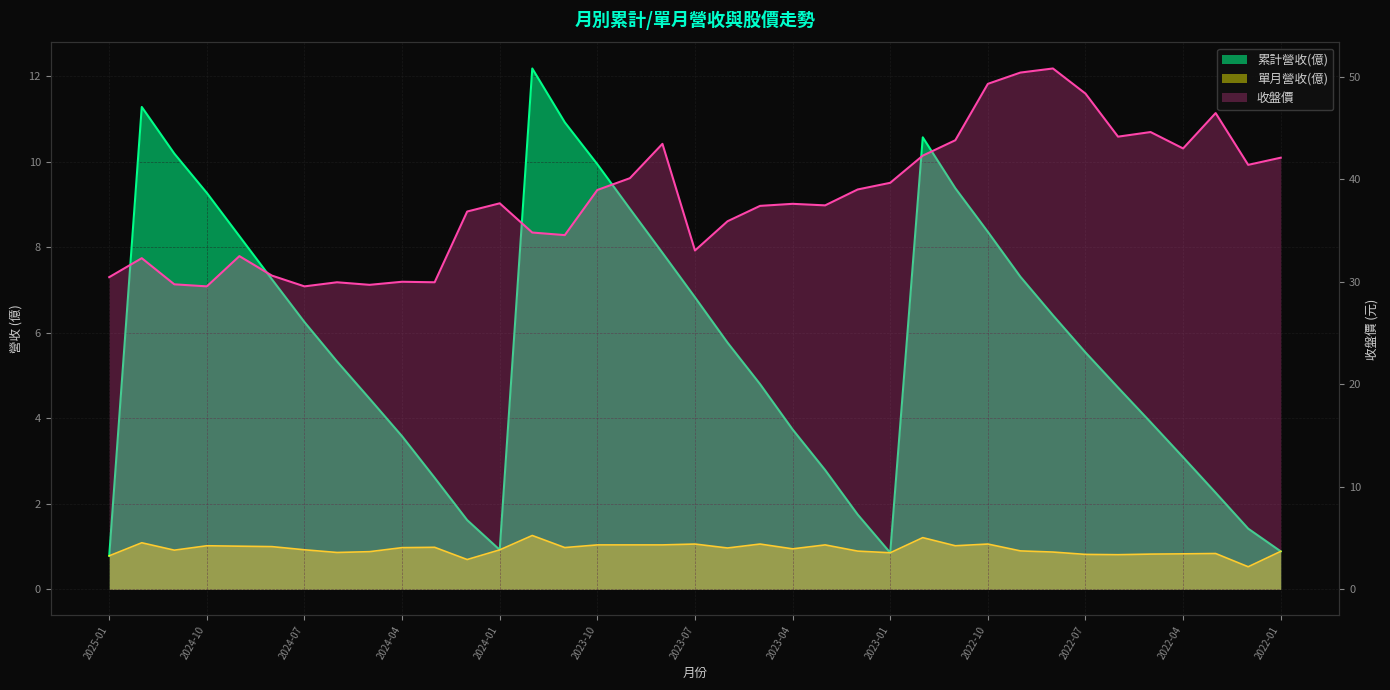

What is the label of the 20th point from the left?

2023-06